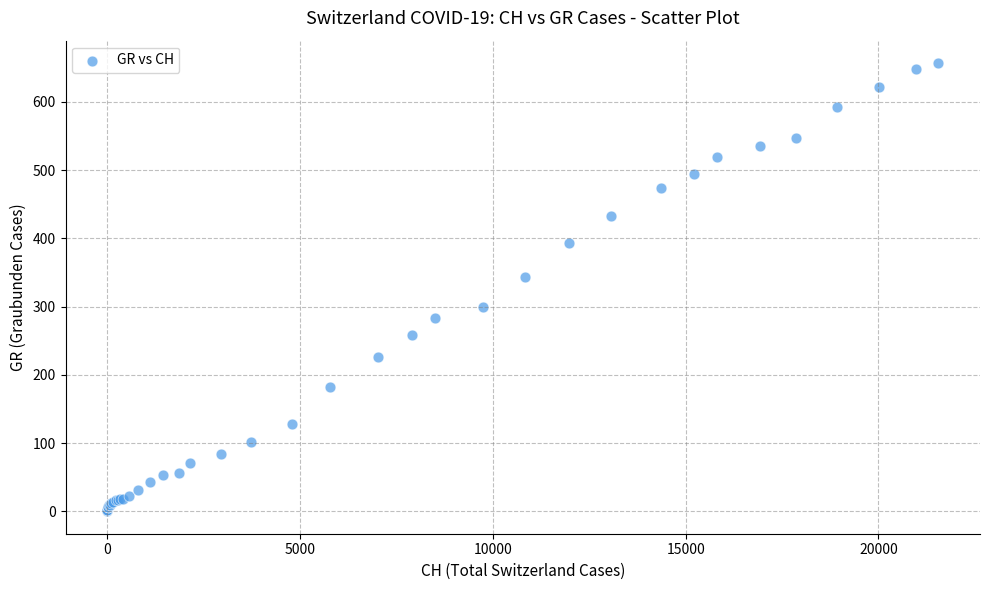

What Y value in the scatter plot is closest to 328?

343